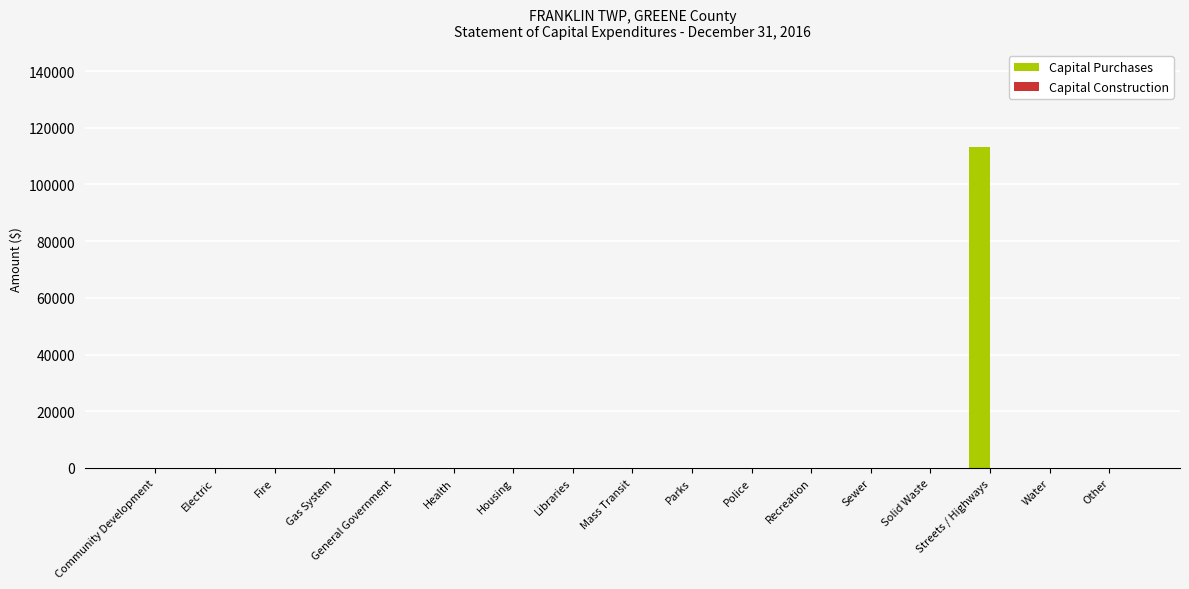

At which category does the chart reach its peak across all series?

Streets / Highways